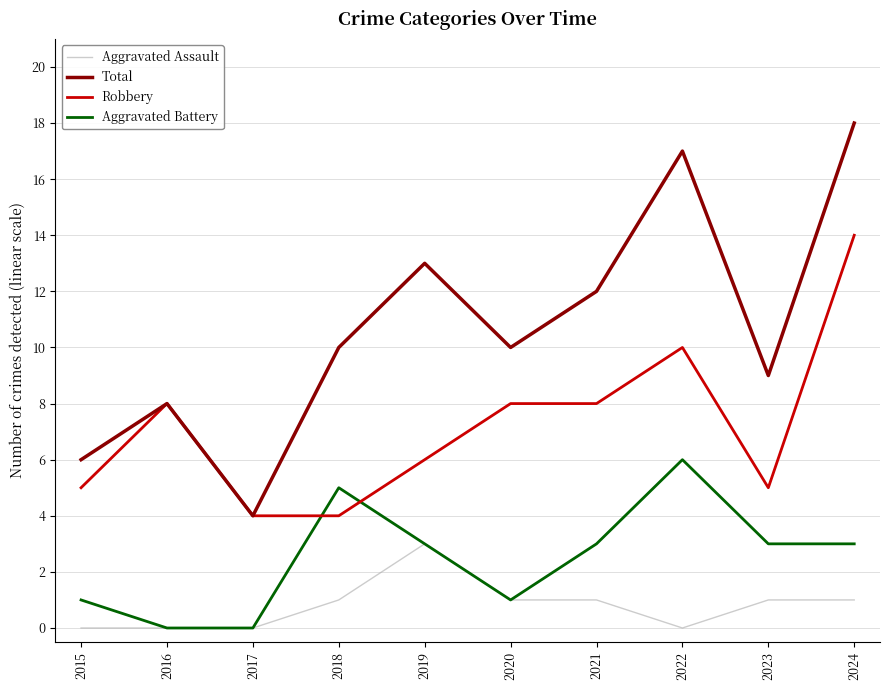

In Total, how many points are lower than both neighbors (excluding endpoints)?

3